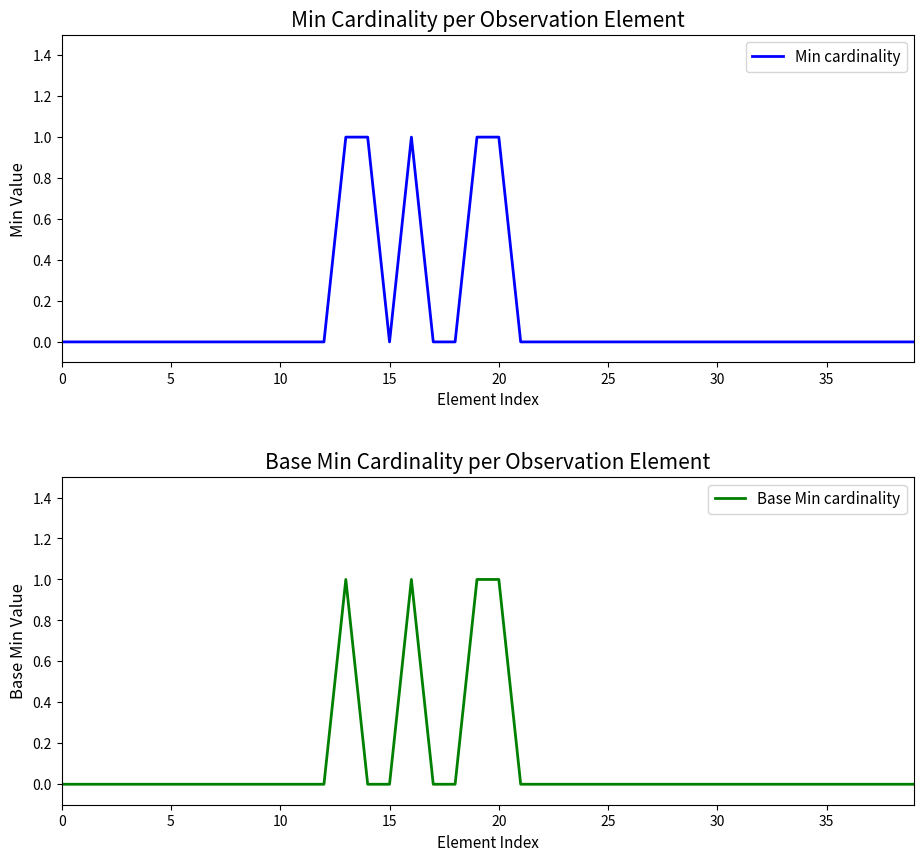

Is the value of Min cardinality at 38 greater than the value of Base Min cardinality at 25?

No